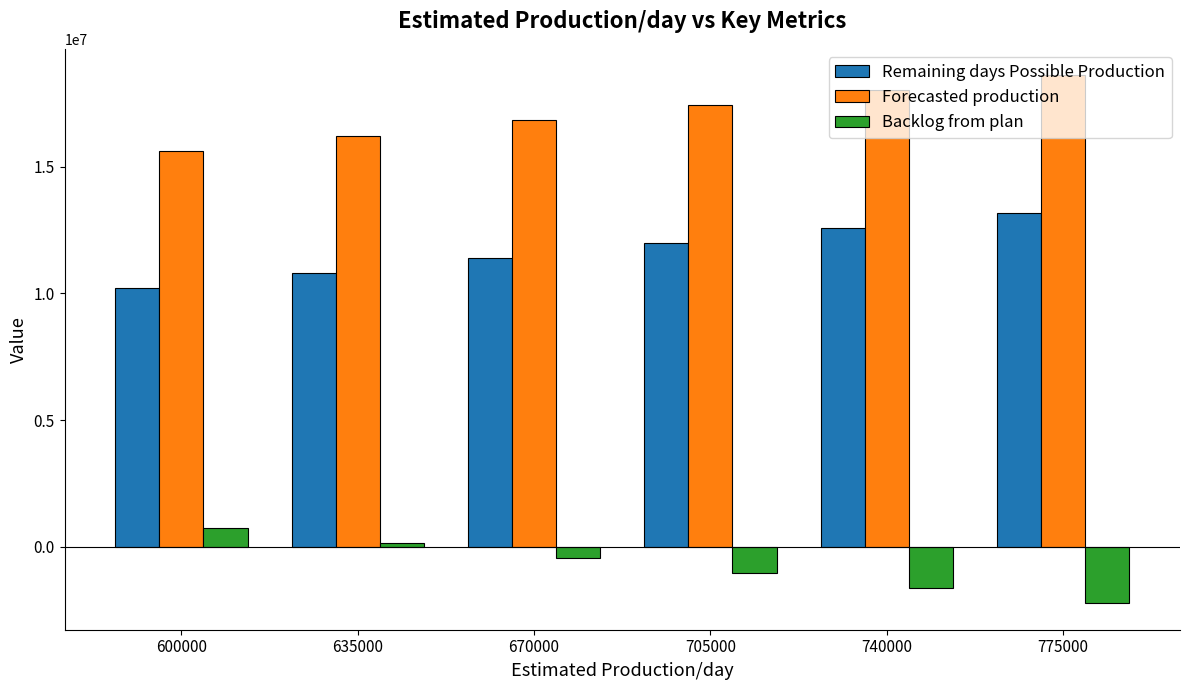

The Forecasted production series shows 17419583 at 705000. True or false?

True